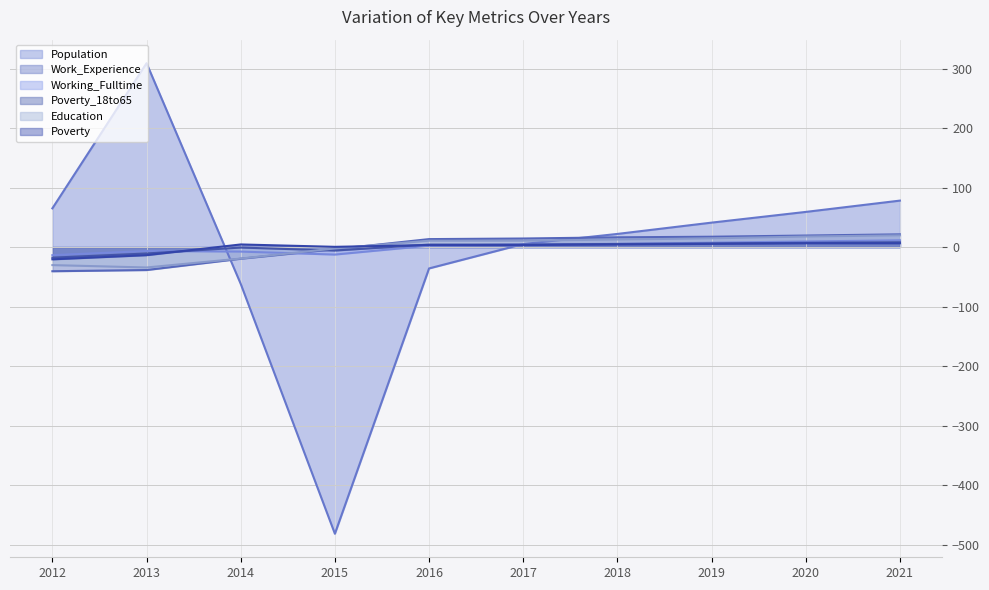

True or false: Poverty has a value of 4.4 at 2018.

True